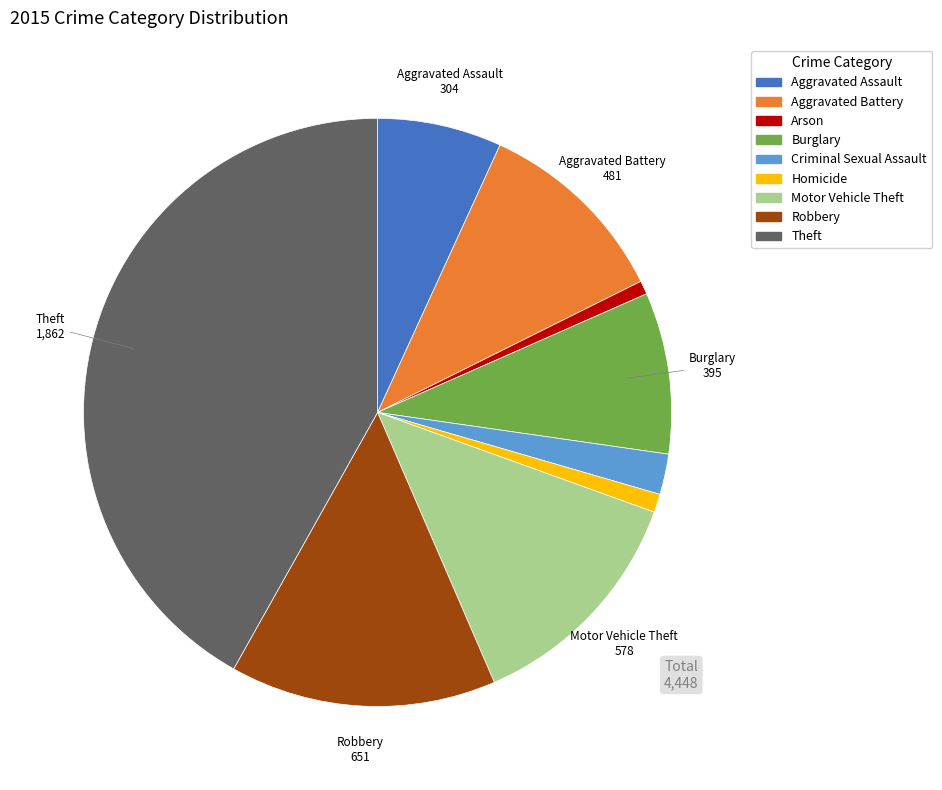

Do Burglary and Homicide together represent more than half of the pie?

No